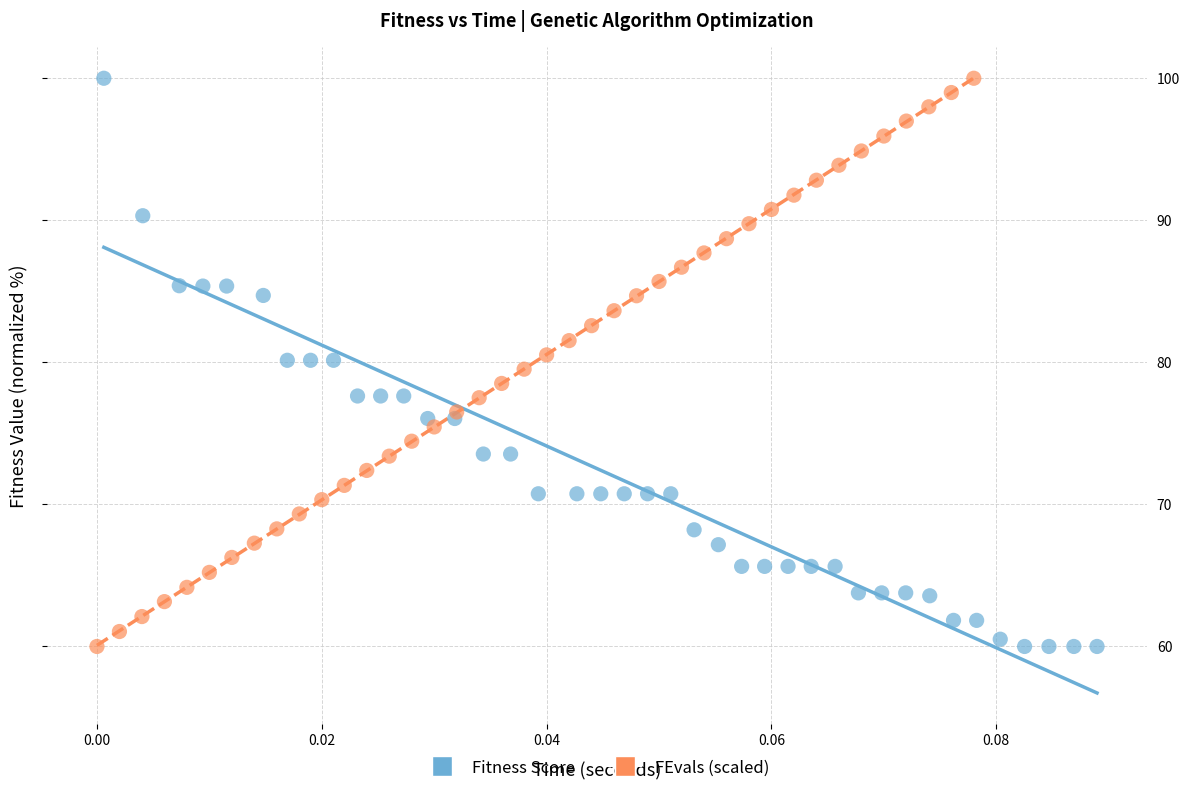

What are all the series names shown in the legend?

Fitness Score, FEvals (scaled)